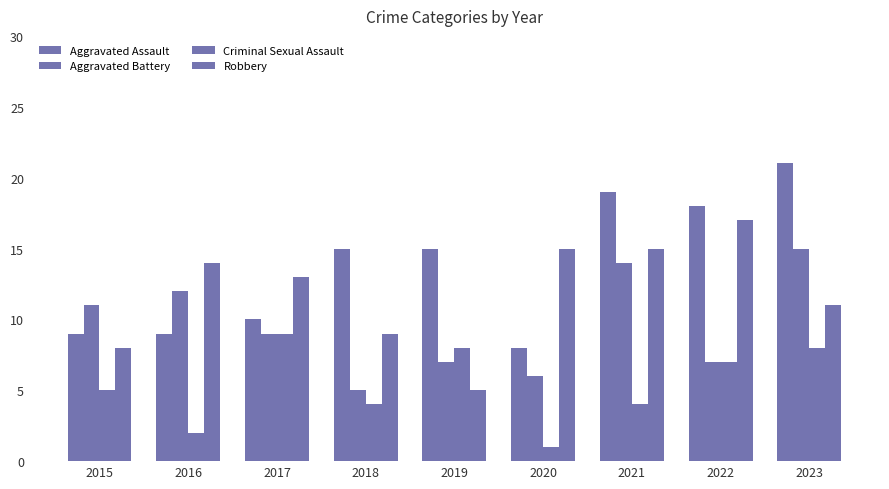

Does the chart contain stacked bars?

No